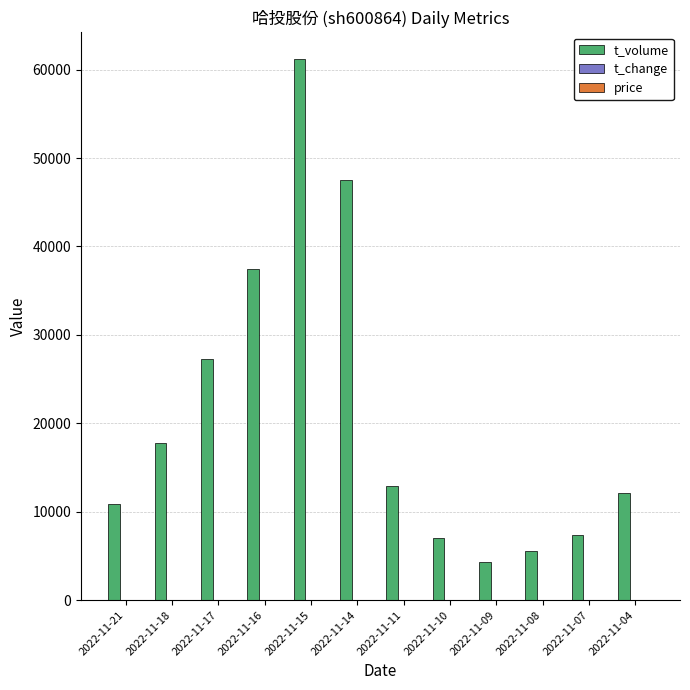

Which series has the largest total across all categories?

t_volume